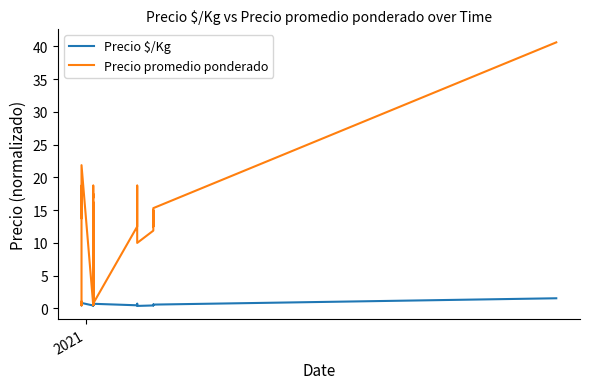

Reading right to left, what are all the values shown in this chart?

Precio $/Kg: 1.5	0.6	0.5	0.6	0.5	0.4	0.7	0.5	0.5	0.7	0.9	0.8	0.5	0.5	0.6	0.4	0.6	0.6	0.7	0.6	0.7	0.6	0.9	0.8	0.7	0.6	0.4	0.8	0.5	0.5	0.6	0.7	0.7	0.6	0.5	0.9	0.8	1.0	0.9	1.0
Precio promedio ponderado: 40.6	15.3	12.5	15.0	11.9	10.0	18.8	14.4	12.5	0.8	1.0	0.9	13.2	13.8	15.6	0.5	16.2	15.6	17.5	16.9	18.8	0.6	1.0	0.9	0.8	0.6	0.5	21.9	13.8	14.4	15.6	17.5	18.8	0.6	0.5	0.9	0.8	1.0	0.9	1.0